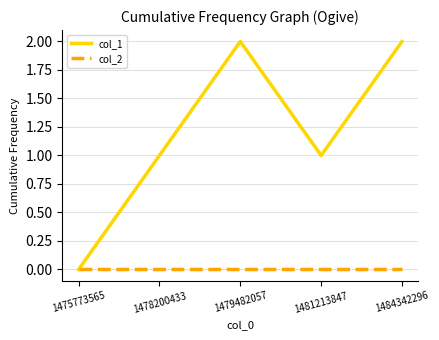

True or false: col_1 has a value of 1 at 1481213847.

True